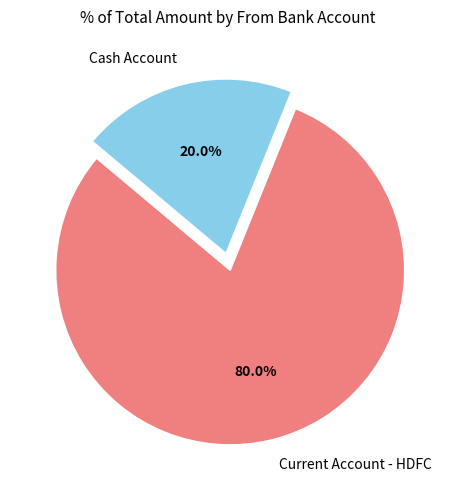

Is it true that Cash Account is 20% of the pie?

True